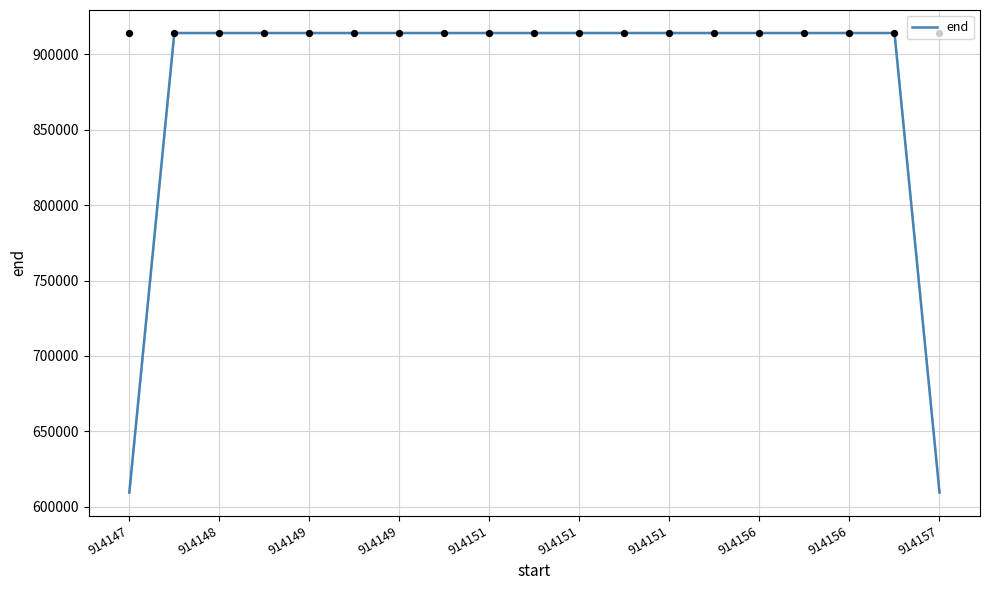

Between 914148 and 914151, which is larger?

914151